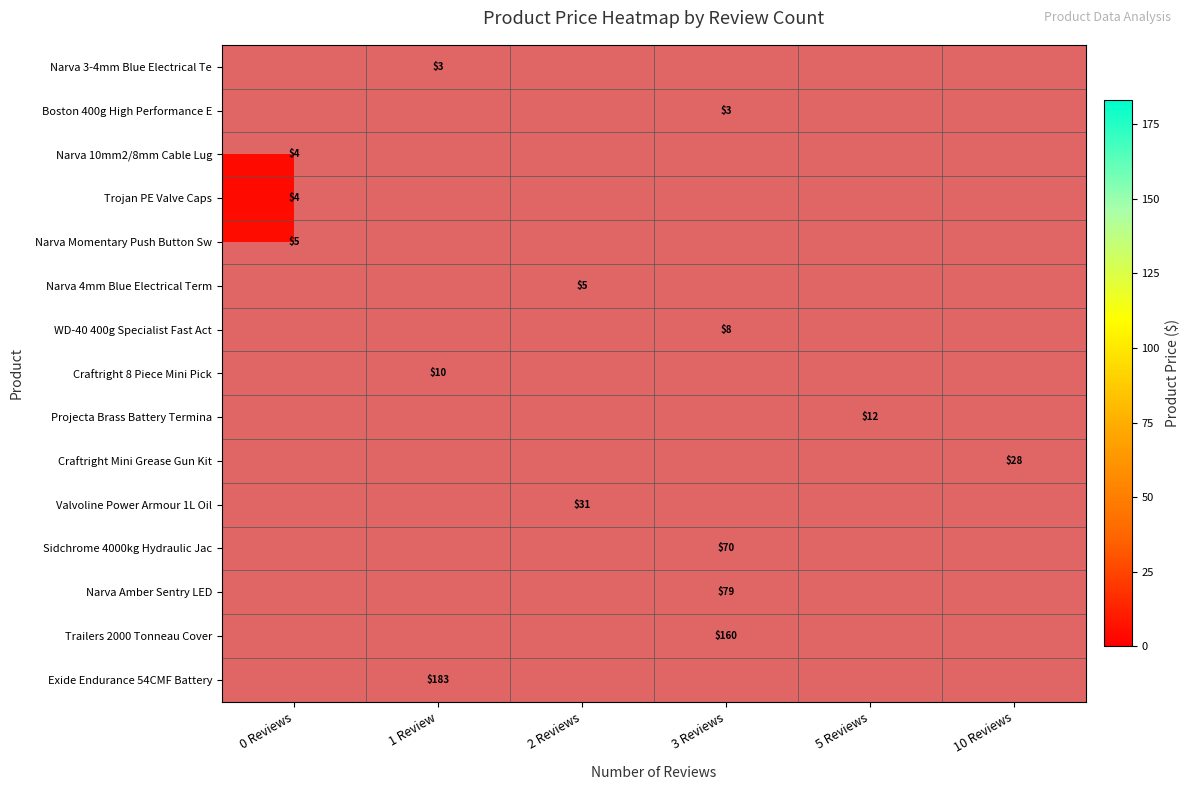

What is the sum of the Craftright 8 Piece Mini Pick values at 1 Review and 5 Reviews?

9.9